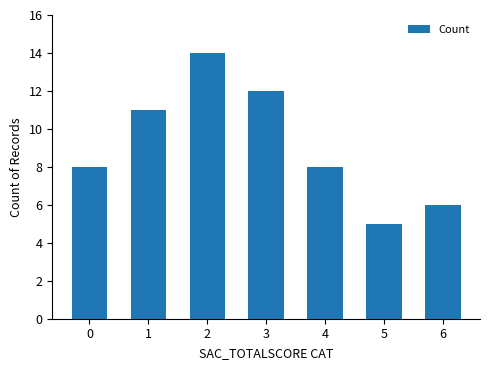

Reading left to right, transcribe all the data shown in this chart.

8	11	14	12	8	5	6